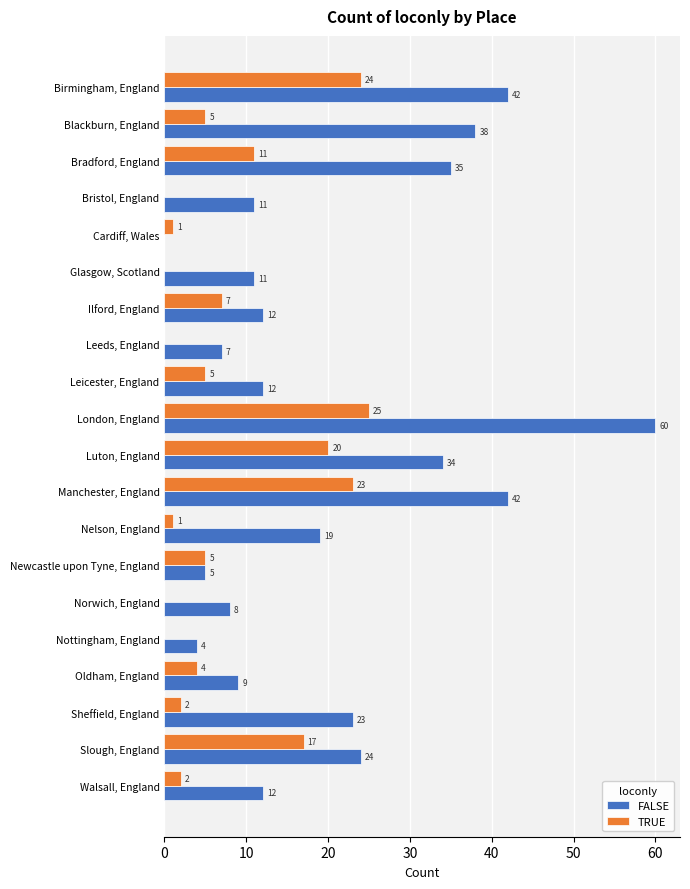

Which series has the largest total across all categories?

FALSE